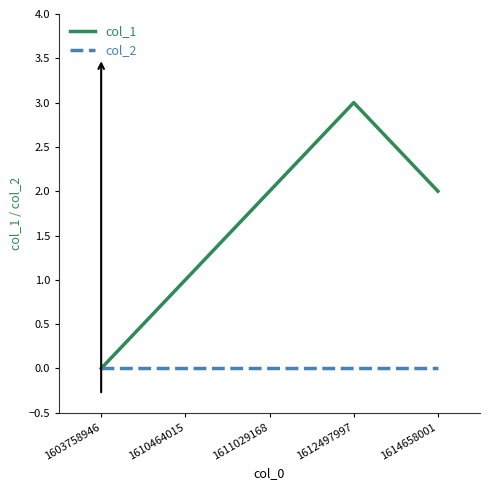

What is the total value across all series at 1612497997?

3